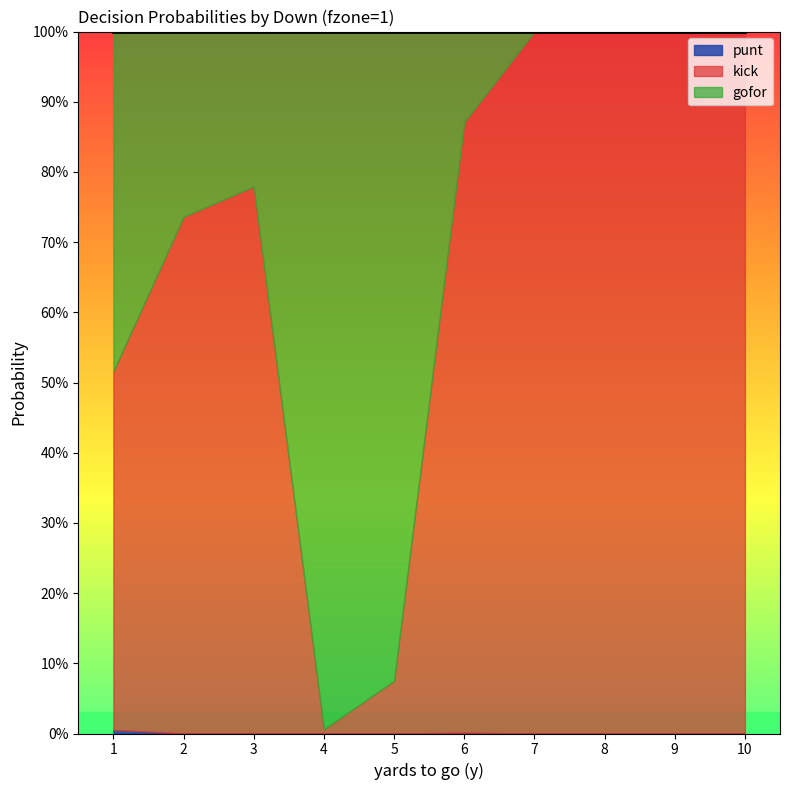

What are all the series names shown in the legend?

kick, gofor, punt